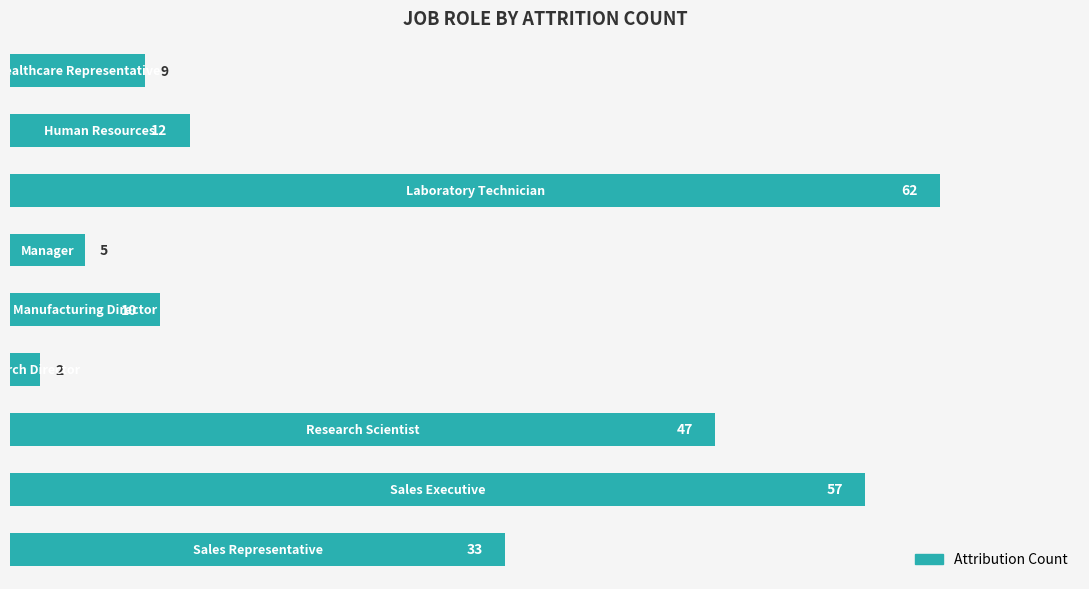

What is the value of the 5th bar from the top?

10